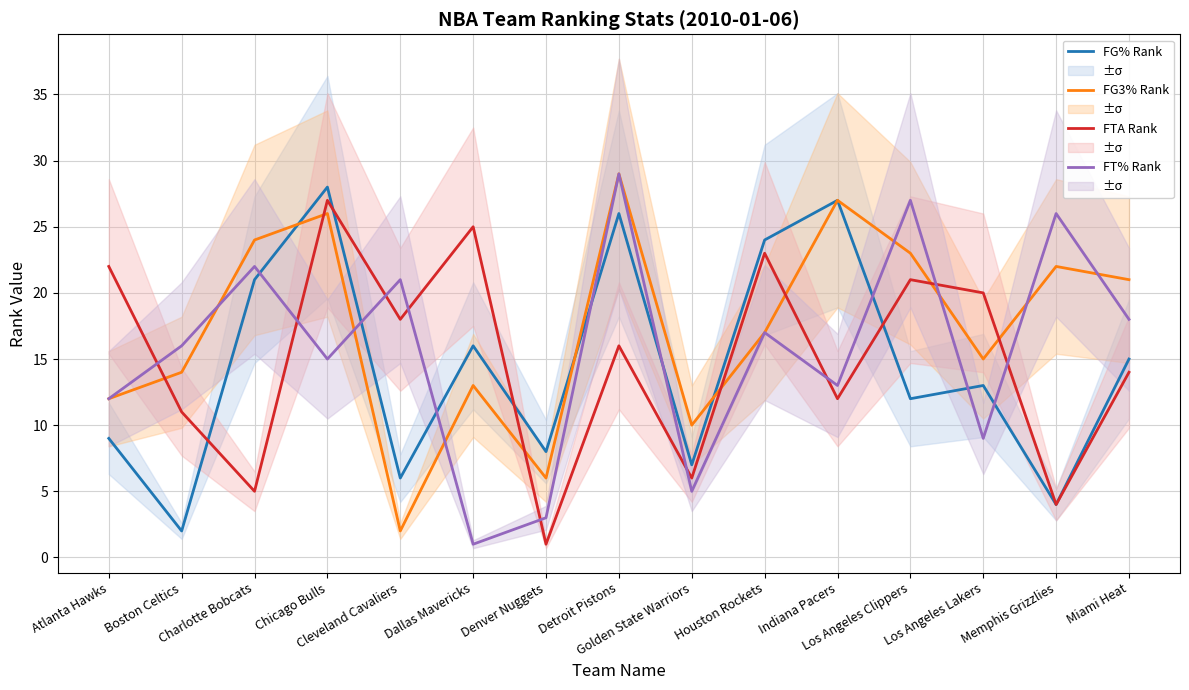

Which label corresponds to the largest value in the chart?

Detroit Pistons